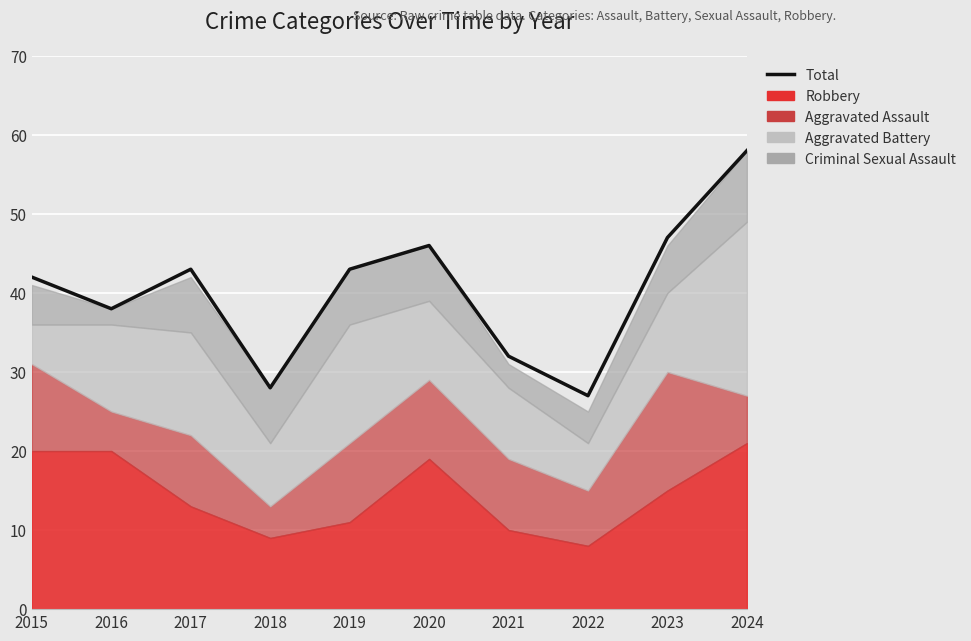

How many data points are less than 43?

5